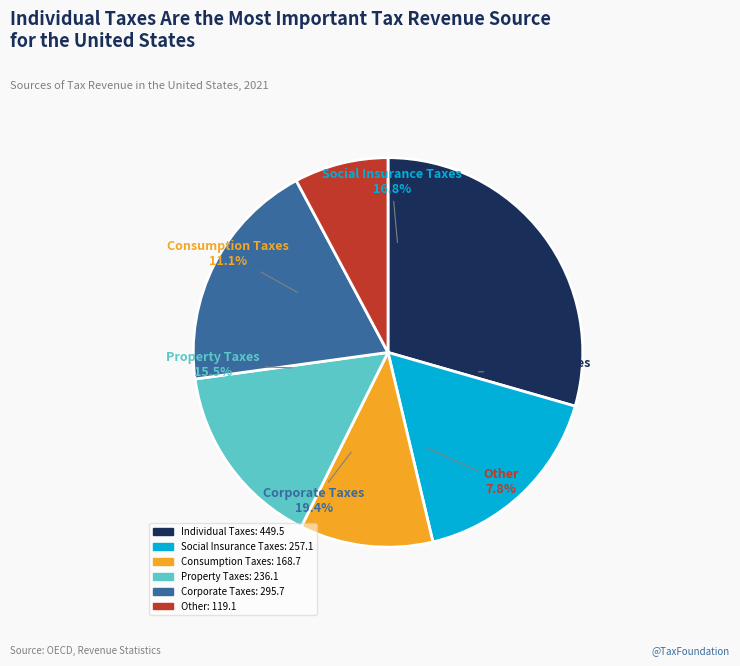

Is there a majority slice in this chart?

No